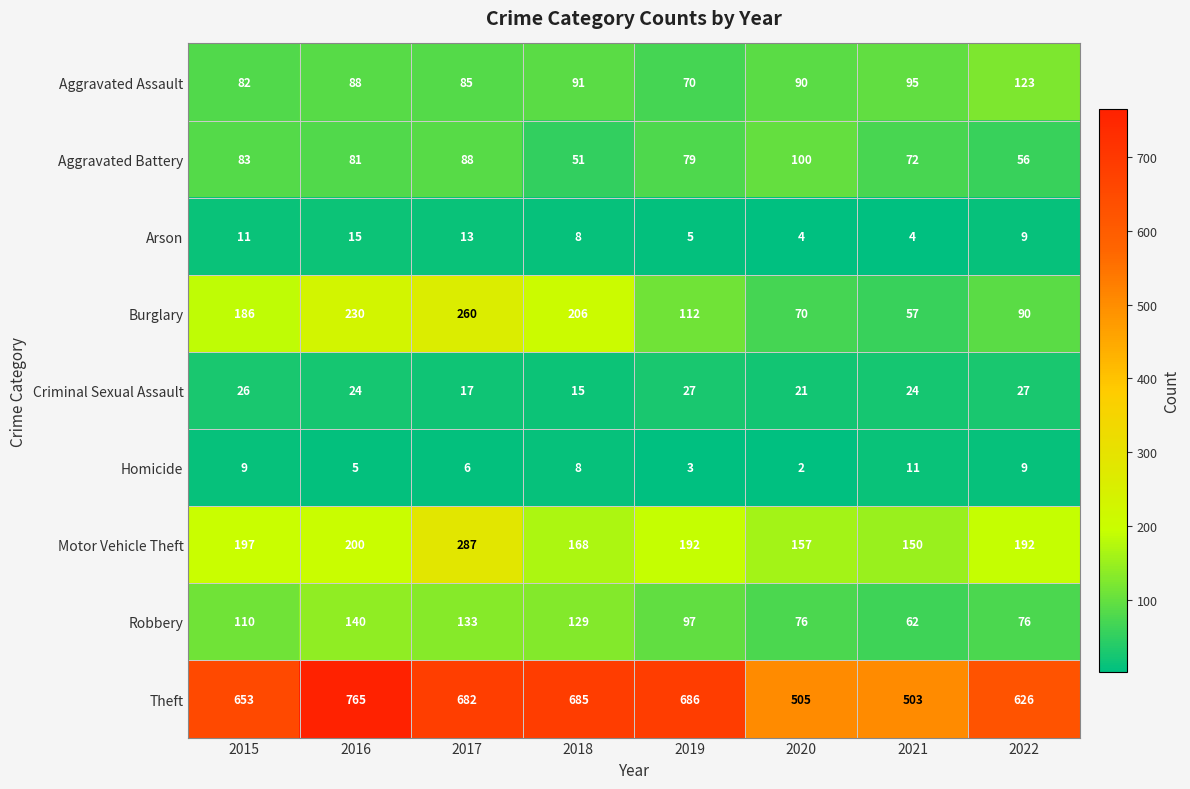

At which category is the sum across all series the highest?

2017